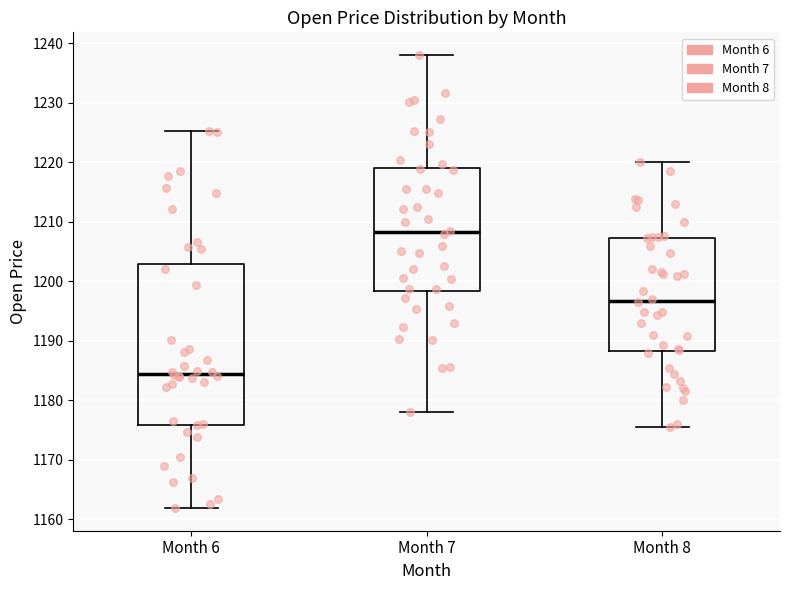

Reading left to right, transcribe this box plot: for each box, give where its median line is, the range the box spans, and where its two whiskers end, as read against the y-axis. The values are not printed on the chart, so give them approximately, as read against the axis.

Month 6: median 1184, box 1176 to 1203, whiskers 1162 to 1225
Month 7: median 1208, box 1198 to 1219, whiskers 1178 to 1238
Month 8: median 1197, box 1188 to 1207, whiskers 1176 to 1220